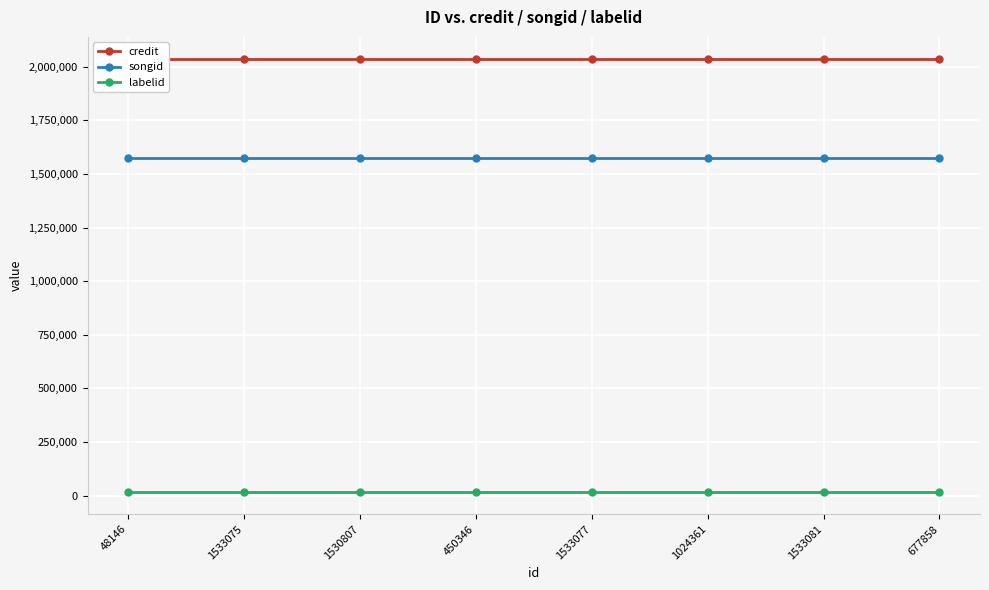

The value of songid at 1024361 is 1574097. True or false?

True